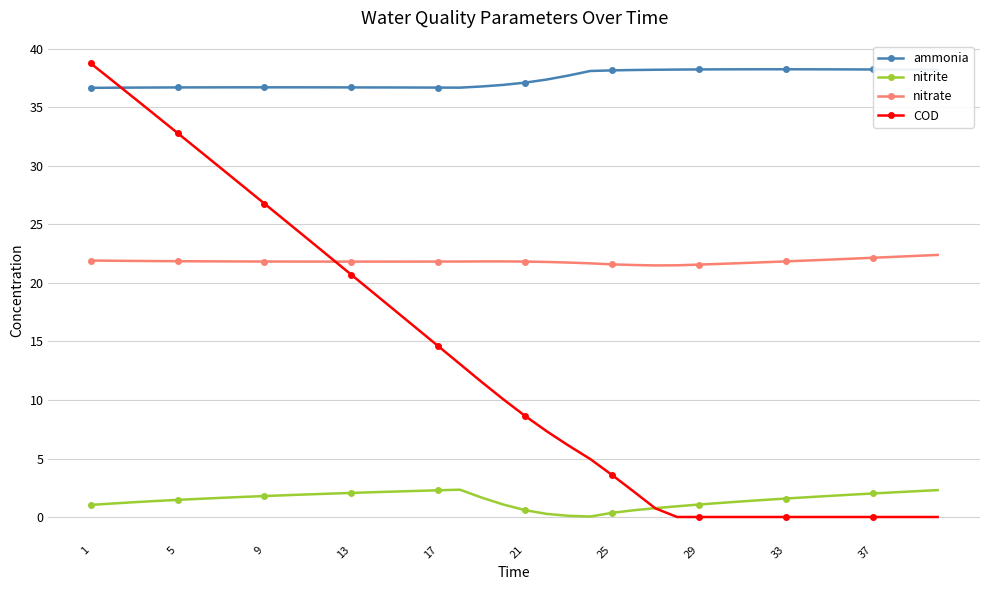

Rank the series by their average value, from highest to lowest.

ammonia, nitrate, COD, nitrite